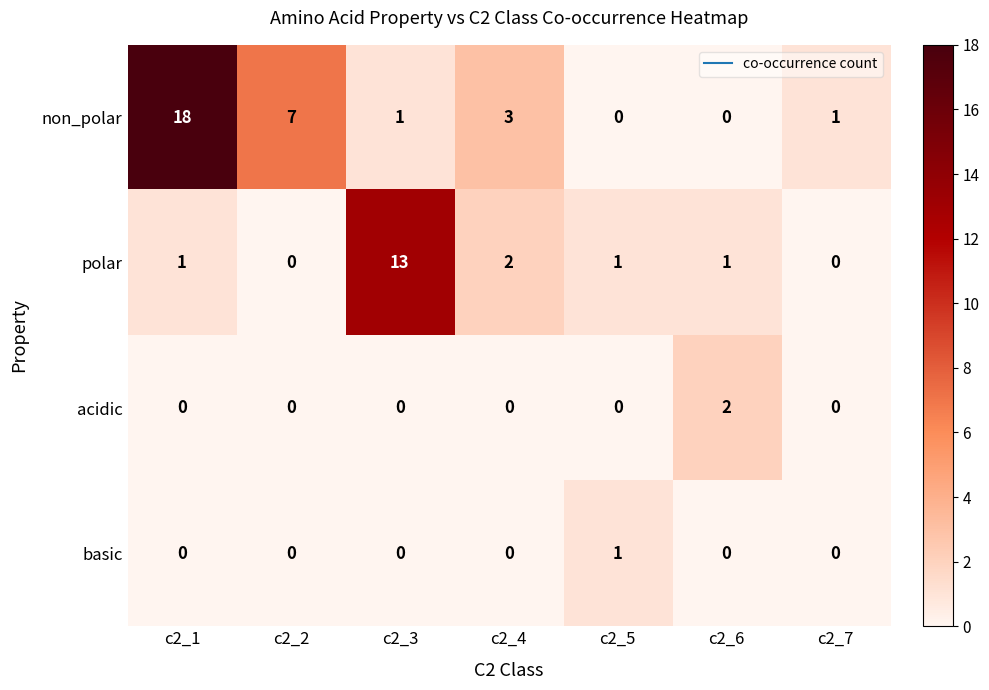

The acidic series shows 0 at c2_5. True or false?

True